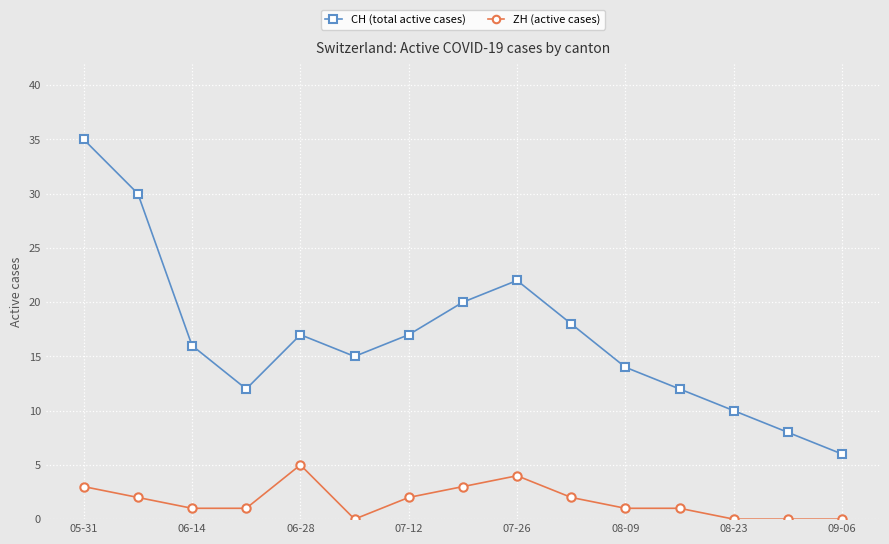

How many distinct data groups are displayed?

2